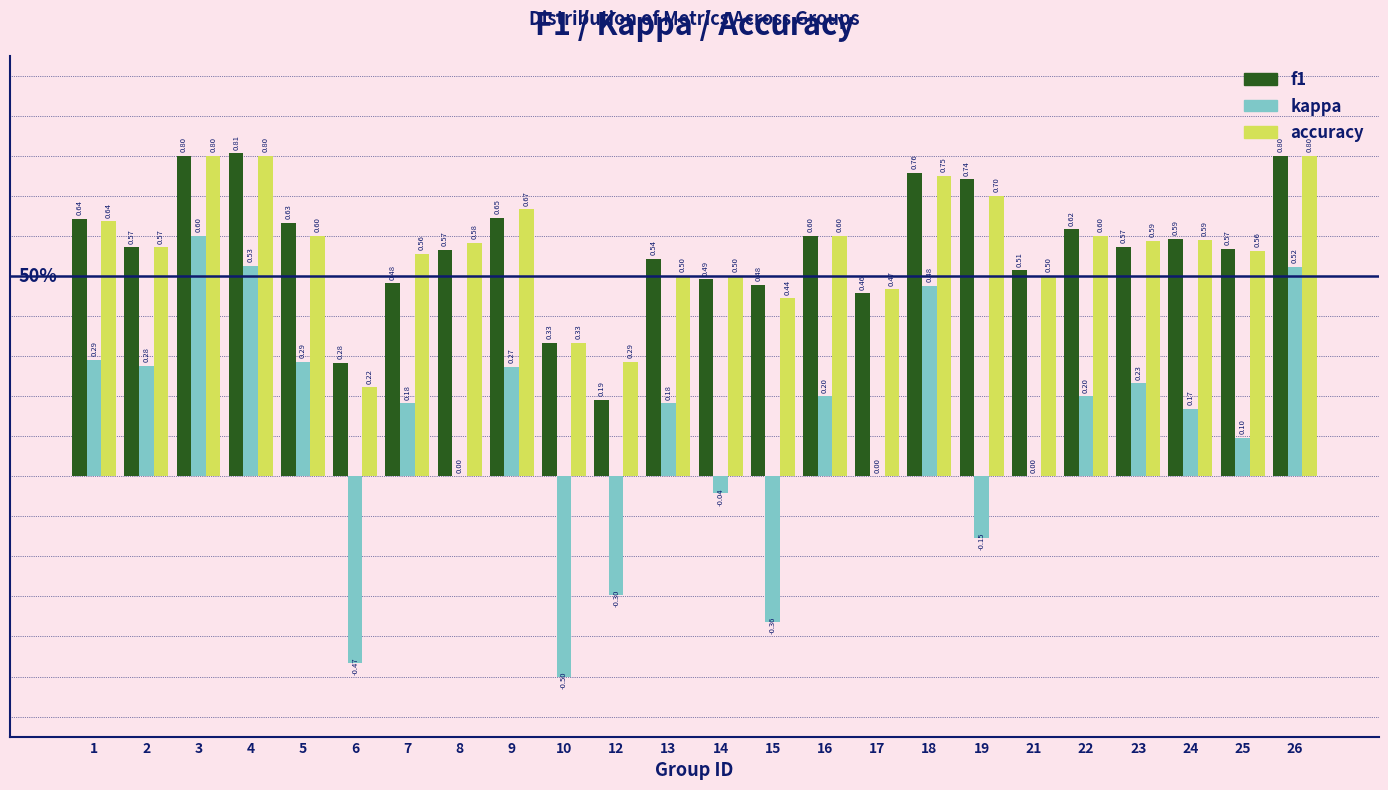

Which series changed the most between 9 and 19?

kappa